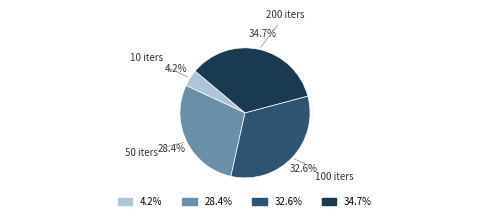

Is there any slice that represents more than half of the pie?

No